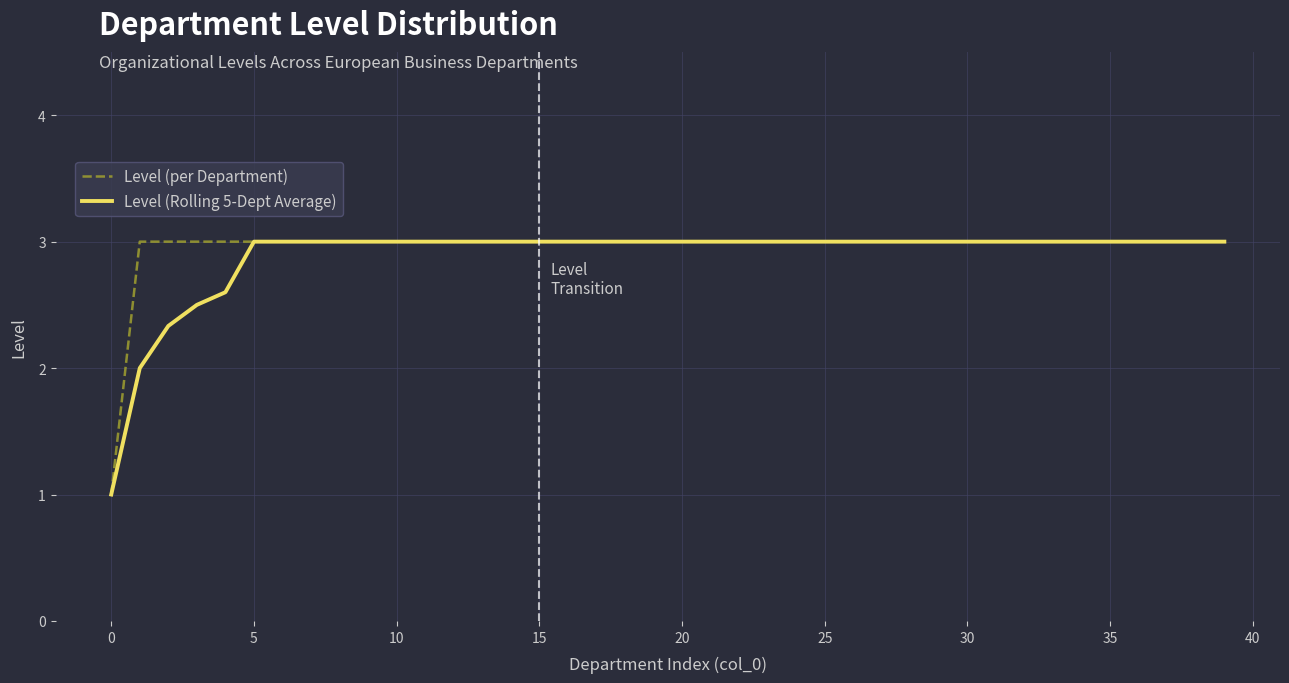

Does the chart display data point markers on the line(s)?

No